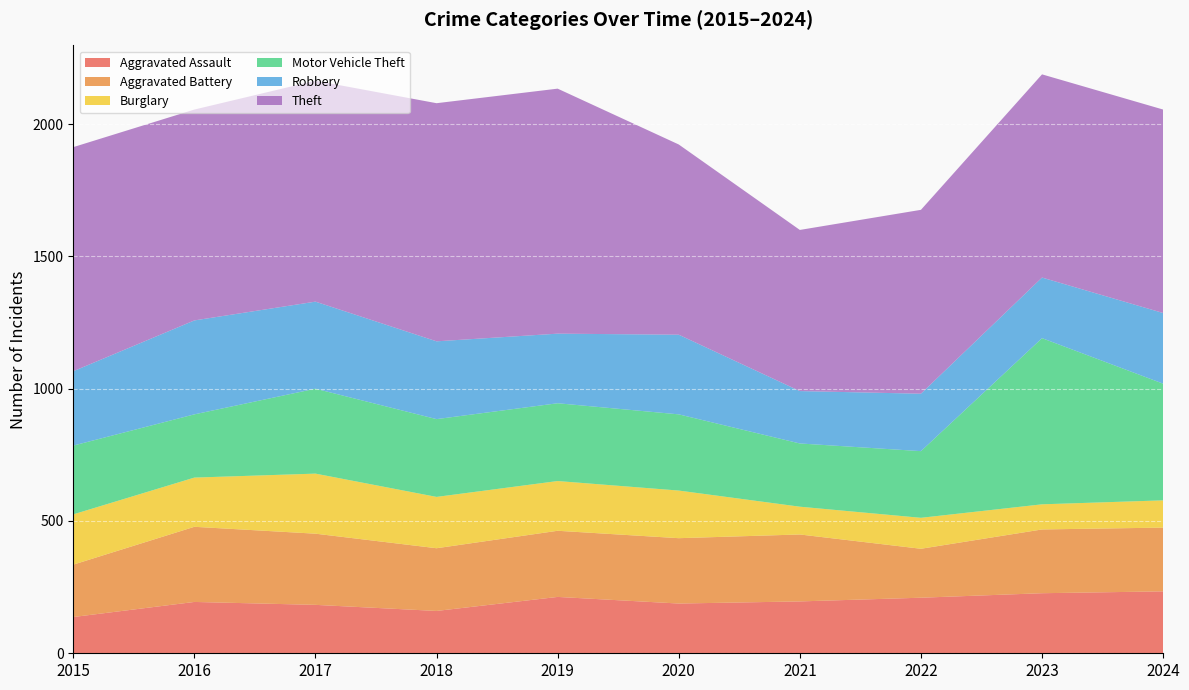

In Motor Vehicle Theft, how many points are lower than both neighbors (excluding endpoints)?

2